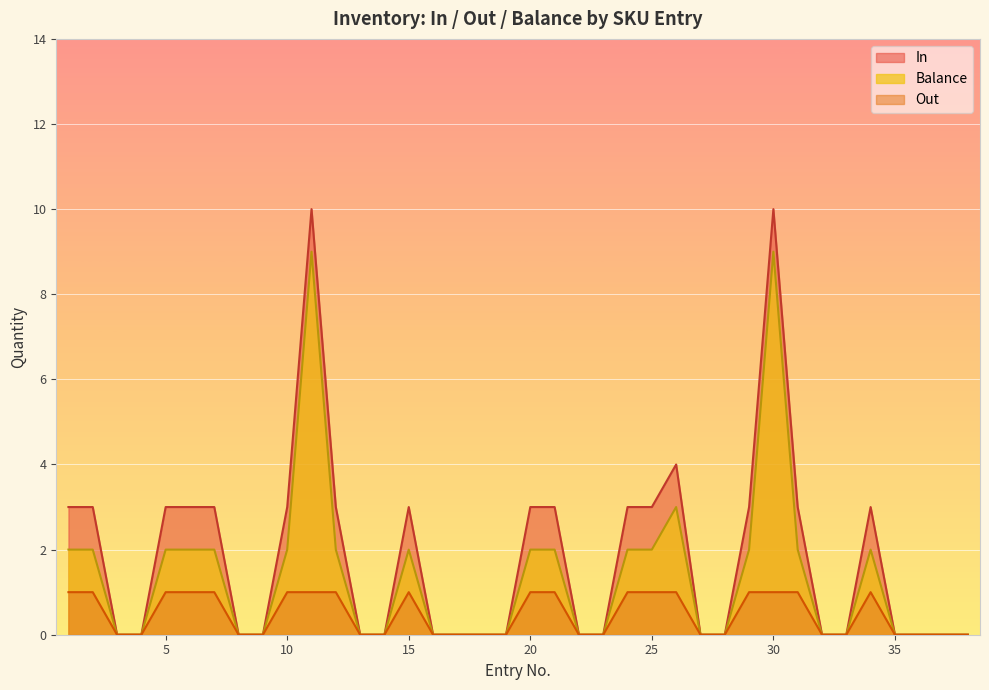

Is the value of In at 8 greater than the value of Out at 13?

No